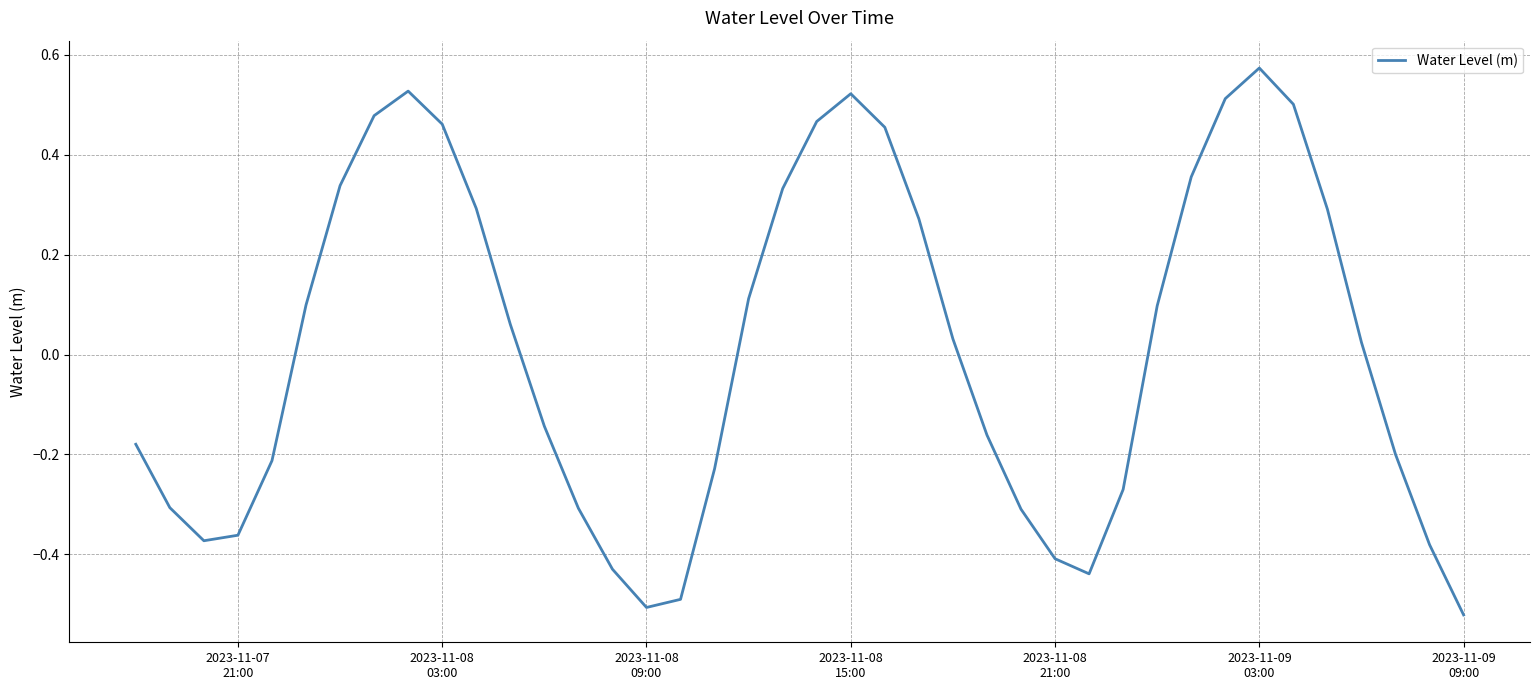

What is the difference between the maximum and minimum values?

1.1